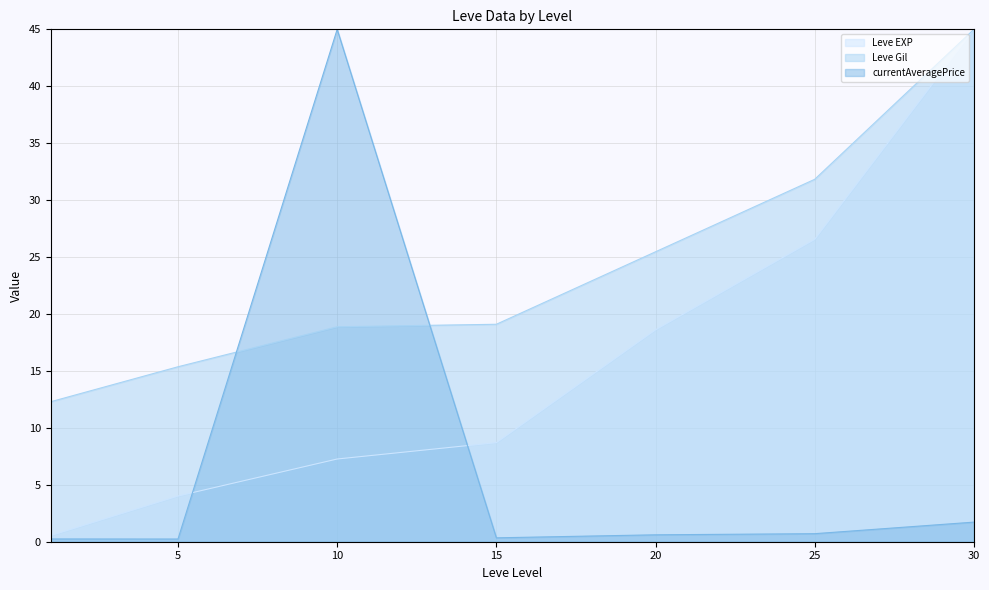

Which series has the largest range (max minus min)?

currentAveragePrice